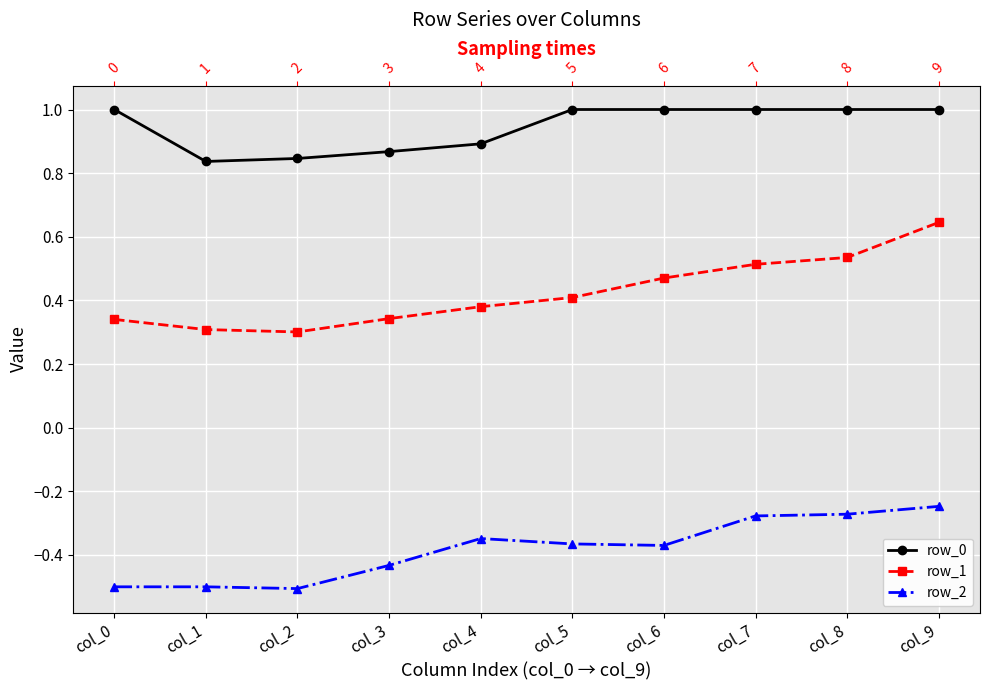

What is the value of the row_0 point at the 4th from the left?

0.9